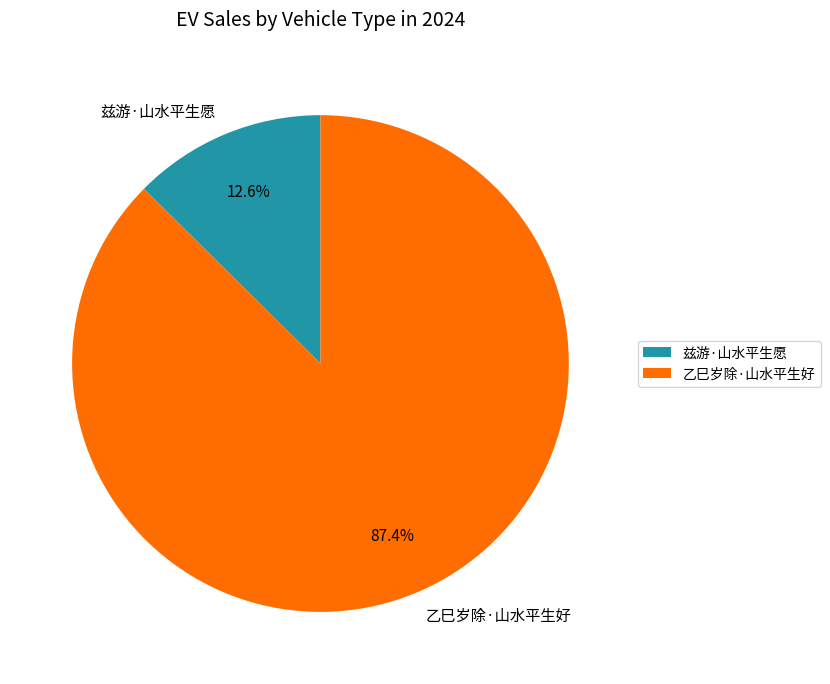

The 兹游·山水平生愿 slice represents 13% of the pie. True or false?

True